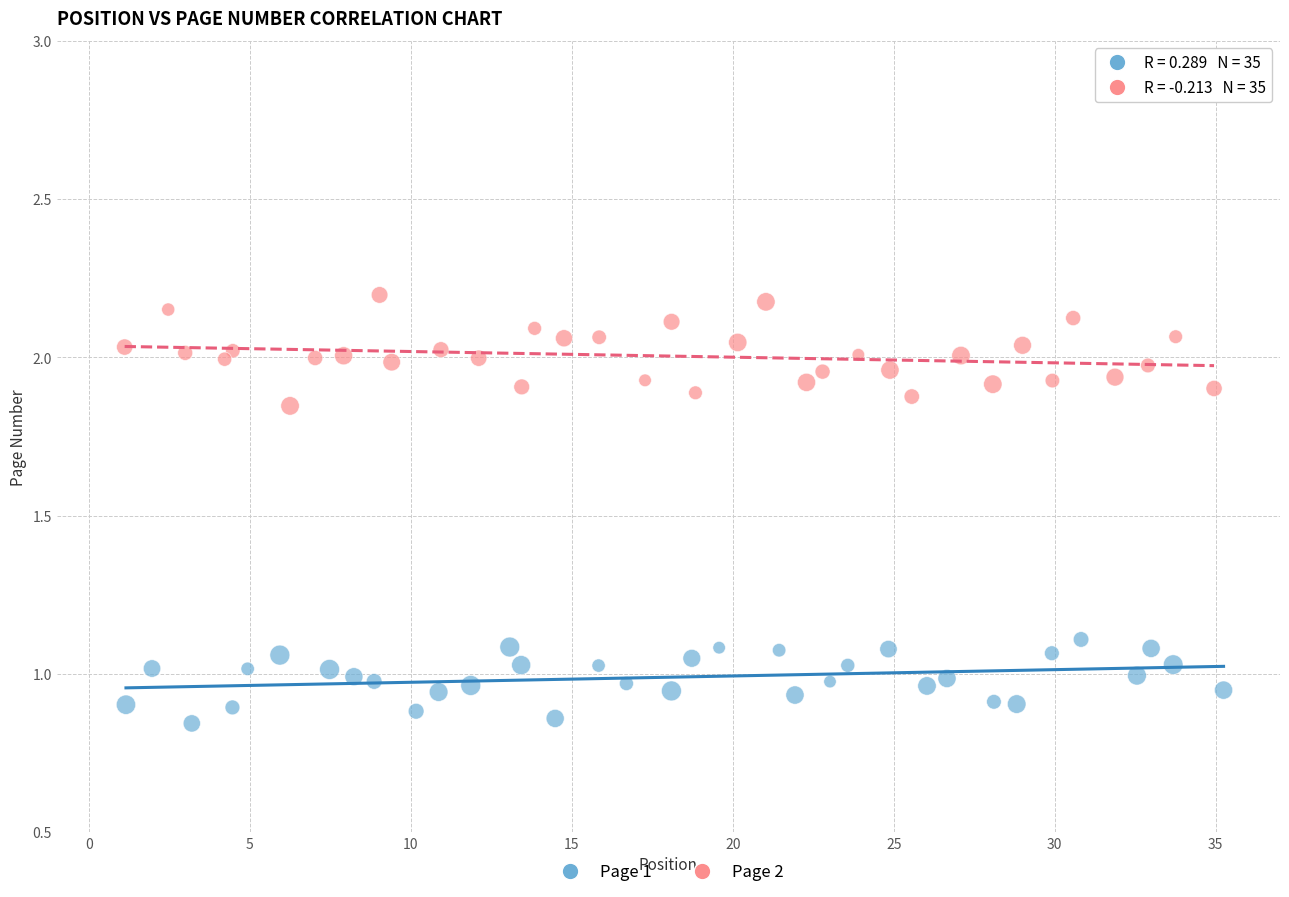

Which series reaches the maximum Y coordinate?

Page 2